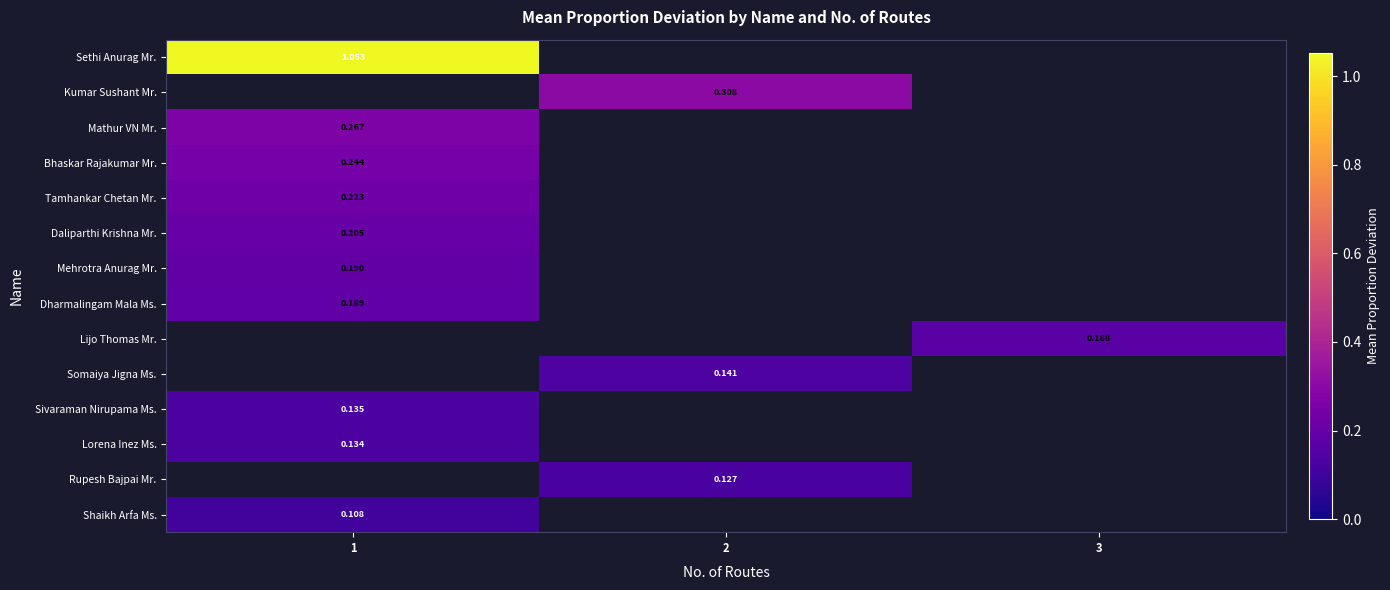

Rank the series by their maximum value, from lowest to highest.

Lorena Inez Ms., Rupesh Bajpai Mr., Shaikh Arfa Ms., Dharmalingam Mala Ms., Lijo Thomas Mr., Somaiya Jigna Ms., Sivaraman Nirupama Ms., Mehrotra Anurag Mr., Daliparthi Krishna Mr., Tamhankar Chetan Mr., Bhaskar Rajakumar Mr., Sethi Anurag Mr., Kumar Sushant Mr., Mathur VN Mr.